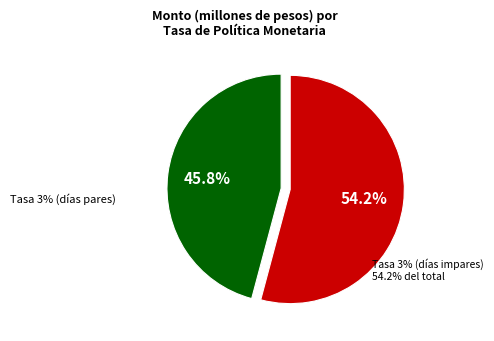

How many segments does this pie chart have?

2